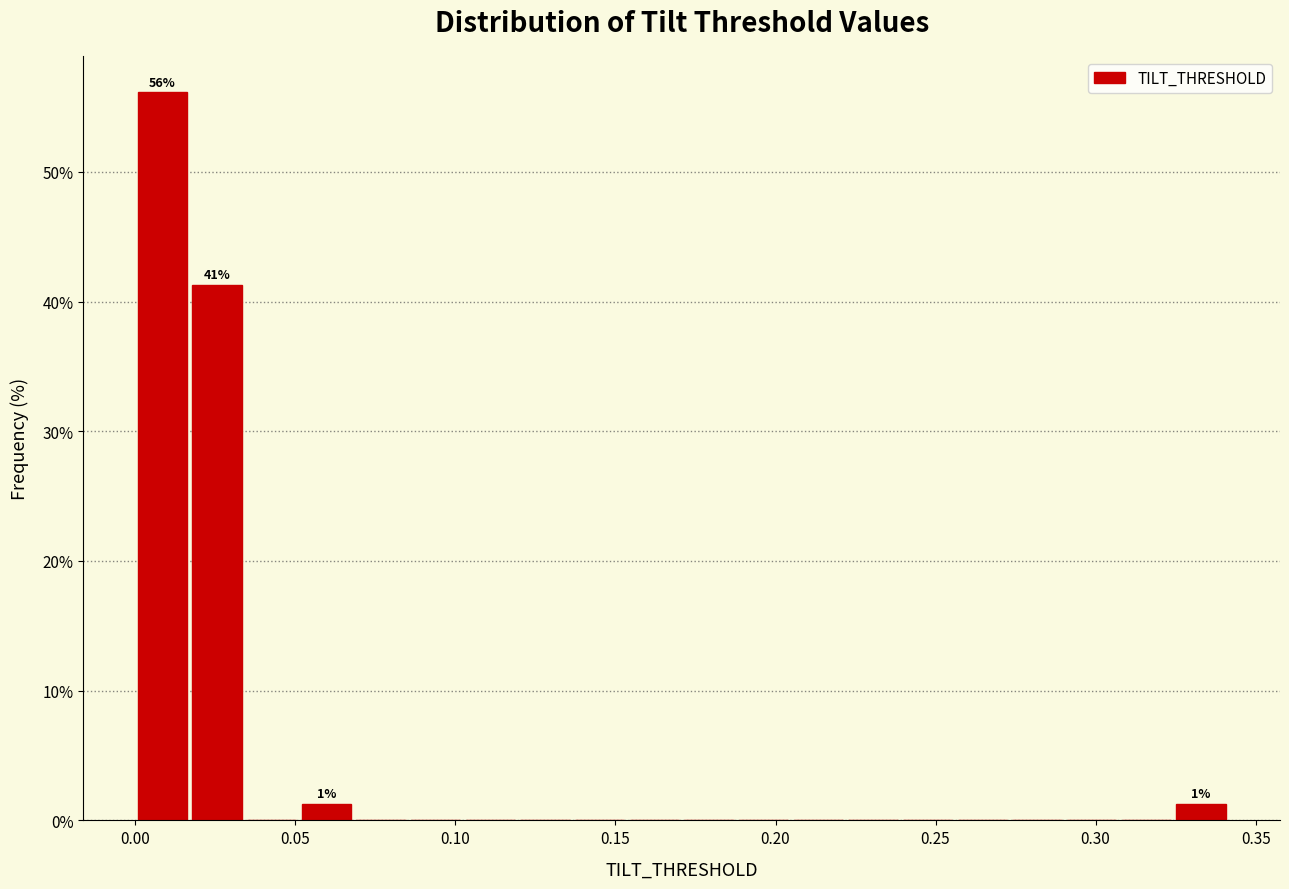

Around what value on the x-axis is the tallest bar? Give the approximate position of its centre, as read against the axis.

0.010